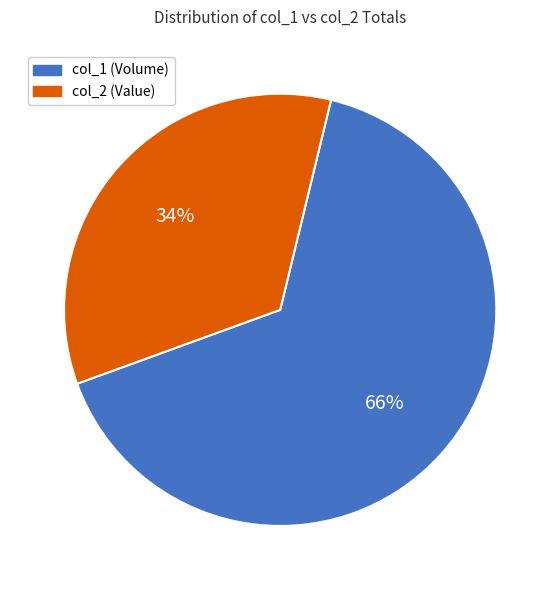

Is it true that col_1 (Volume) is 60% of the pie?

False